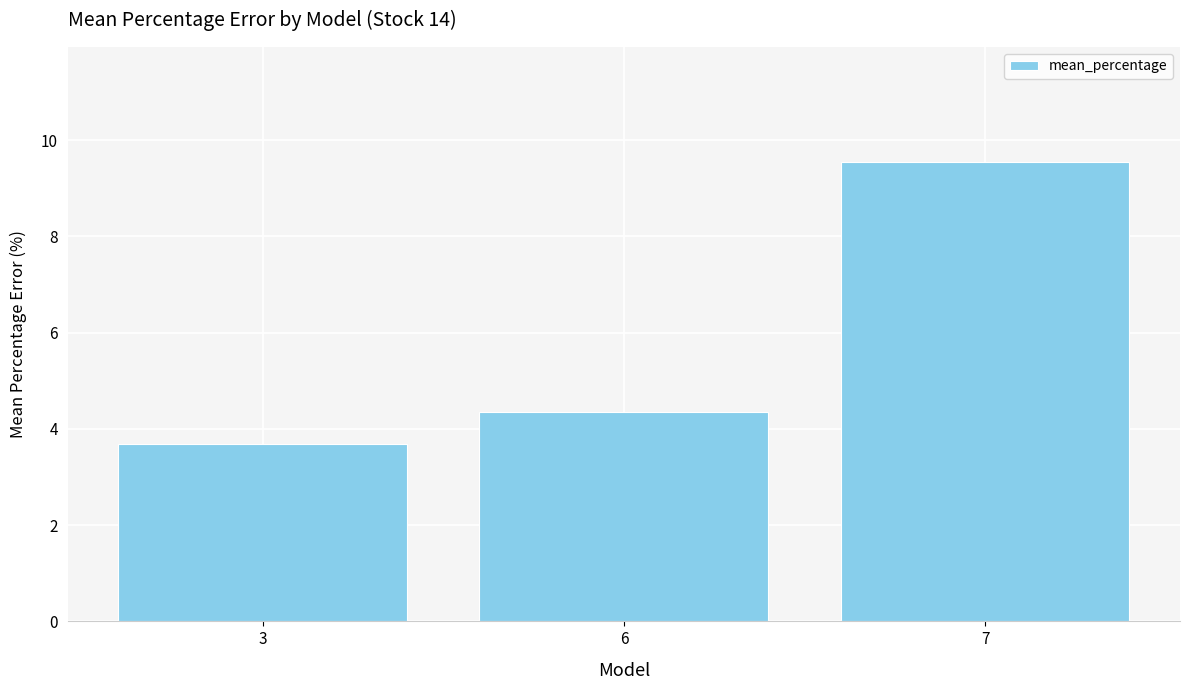

What is the value of the 3rd bar from the left?

9.6